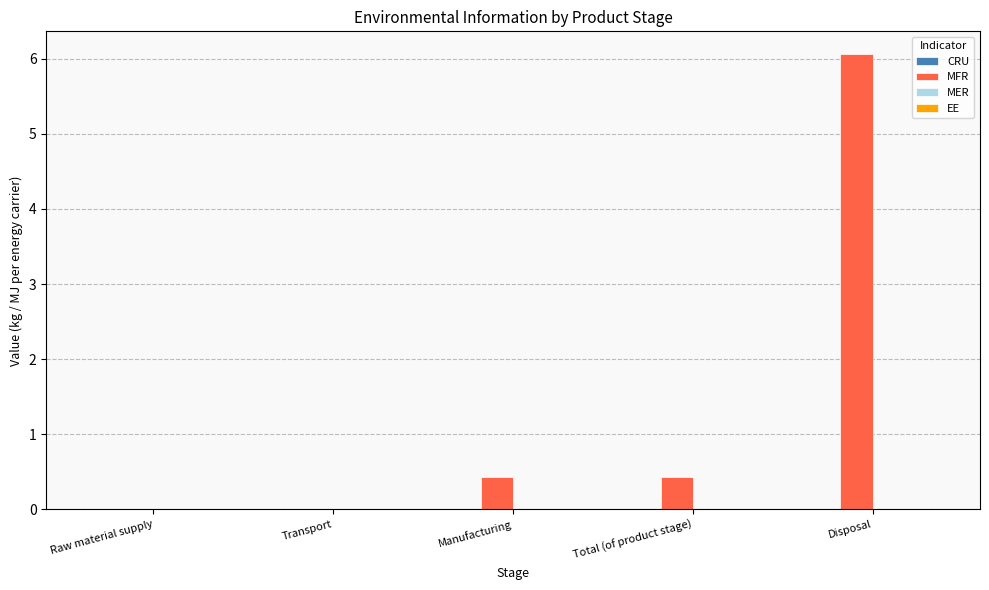

Is it true that the value at Raw material supply is 3.4?

False